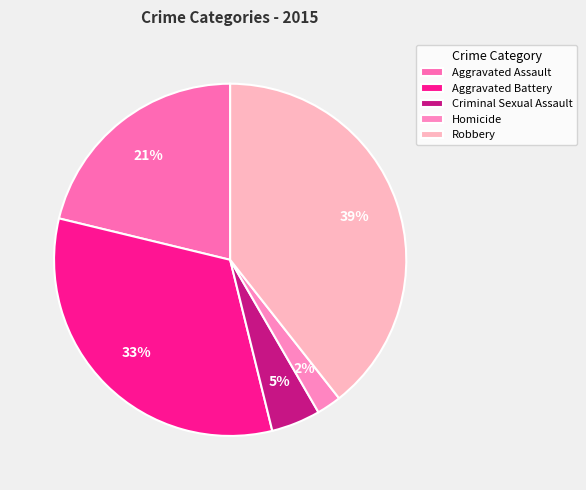

To the nearest percent, what is the average slice percentage?

20%